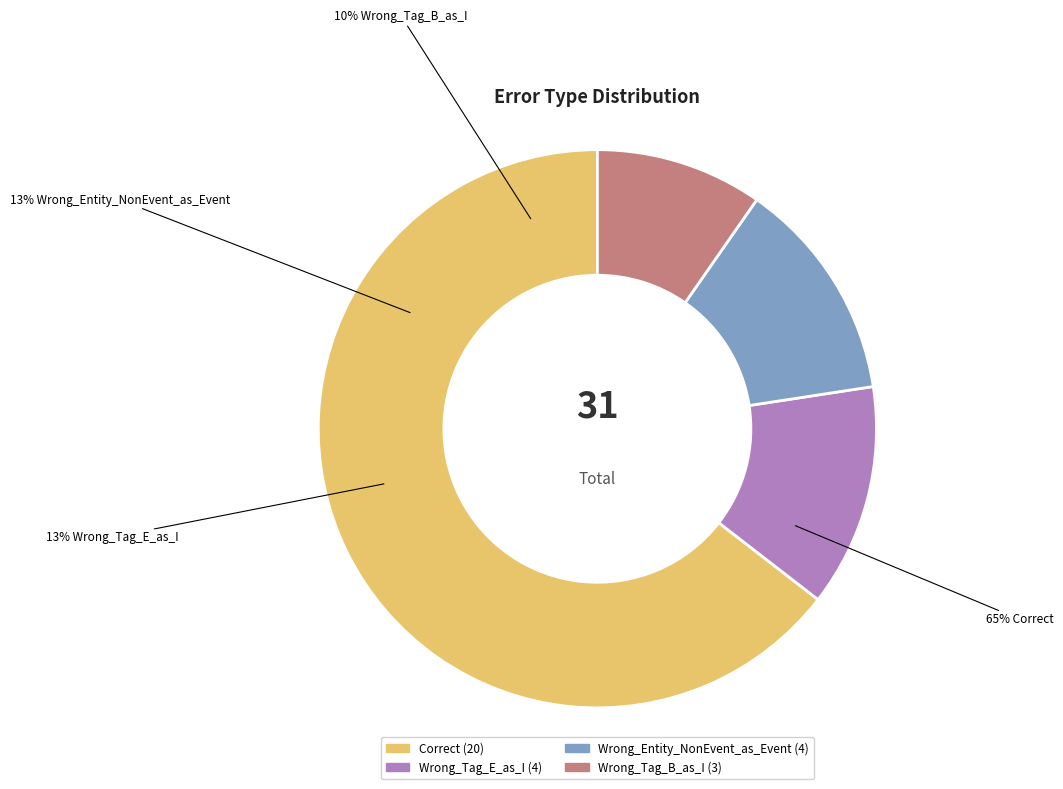

Rank the categories by value from lowest to highest.

Wrong_Tag_B_as_I, Wrong_Tag_E_as_I, Wrong_Entity_NonEvent_as_Event, Correct